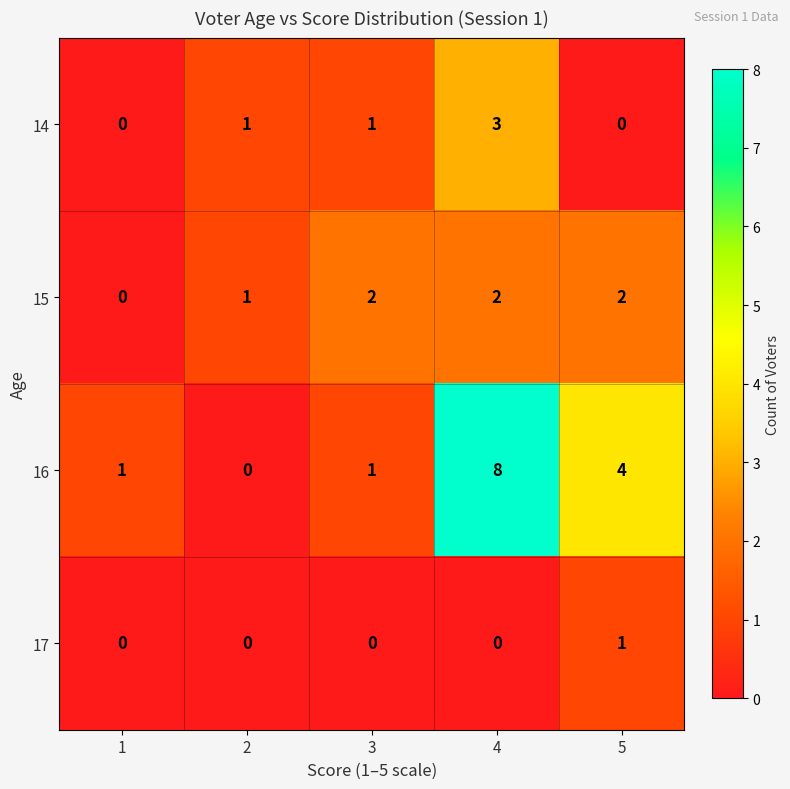

At how many categories does at least one series exceed 6?

1